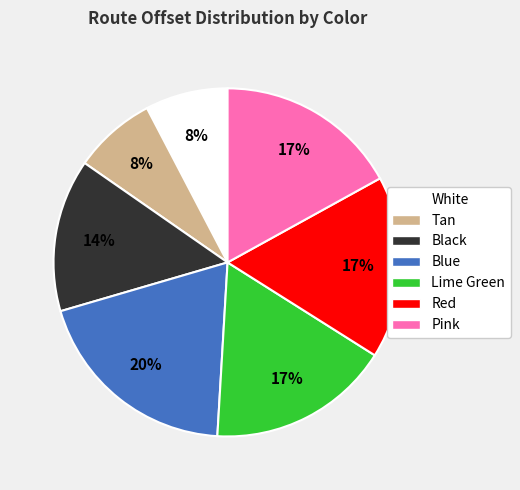

Count the number of slices in the pie.

7